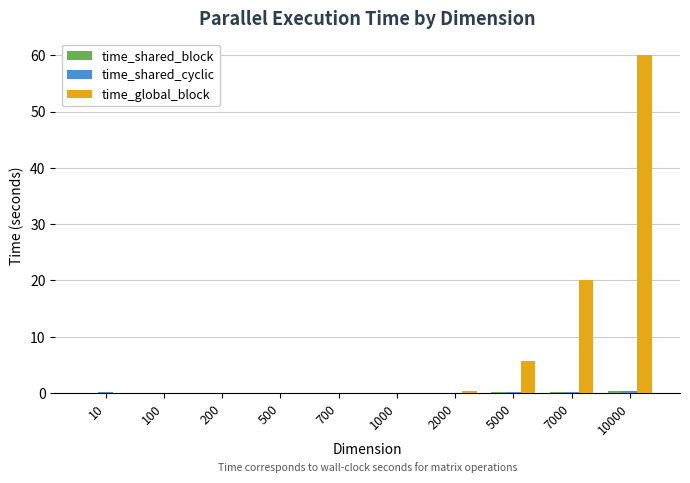

What is the sum of all time_global_block values?

86.2